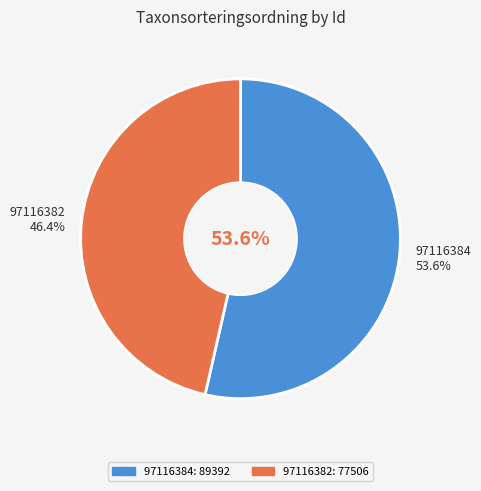

What is the smallest slice in the pie chart?

97116382